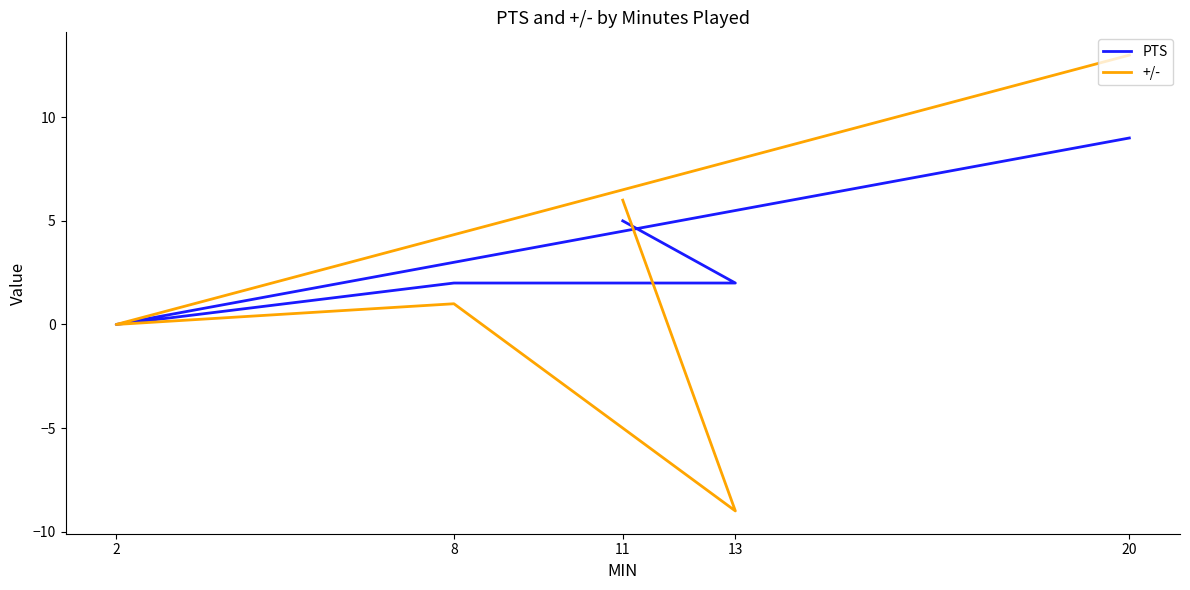

What position from the right is 20?

1